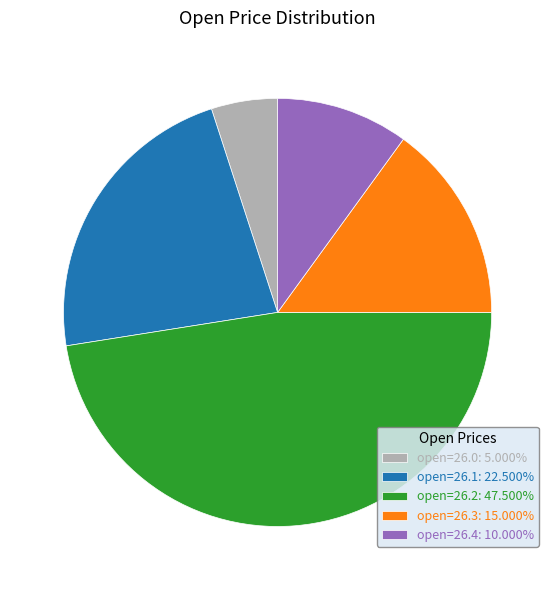

What is the ratio of the value at open=26.3: 15.000% to the value at open=26.4: 10.000%?

1.5